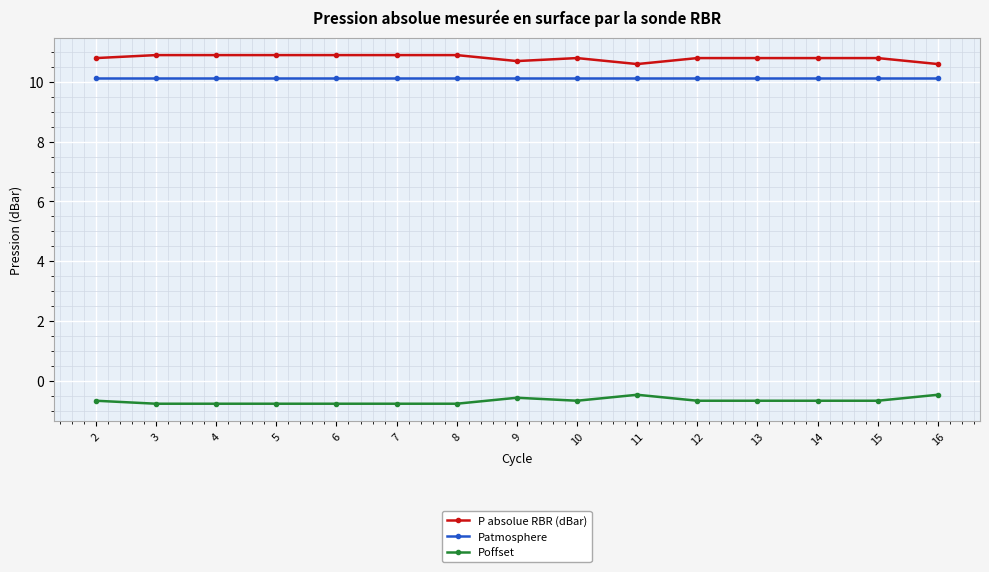

Rank the series by their maximum value, from highest to lowest.

P absolue RBR (dBar), Patmosphere, Poffset